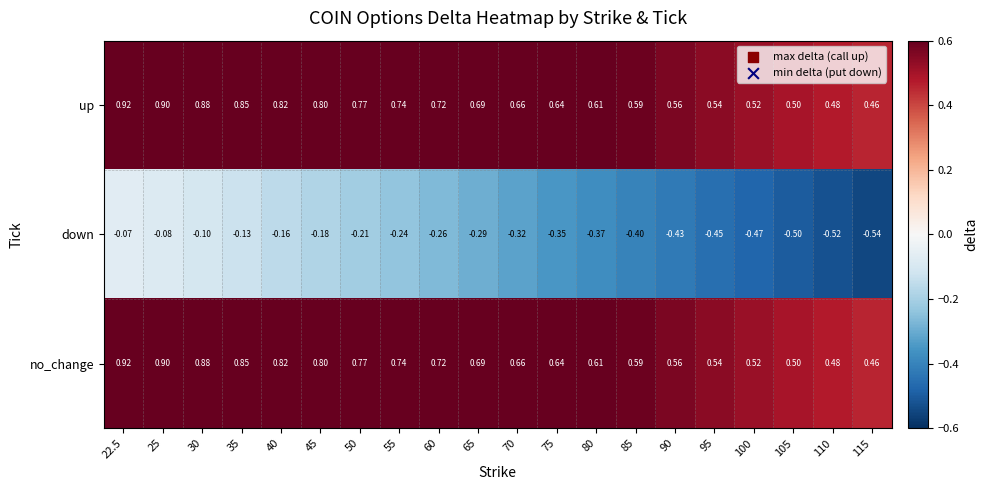

Between 40 and 95, which series saw the biggest shift?

down